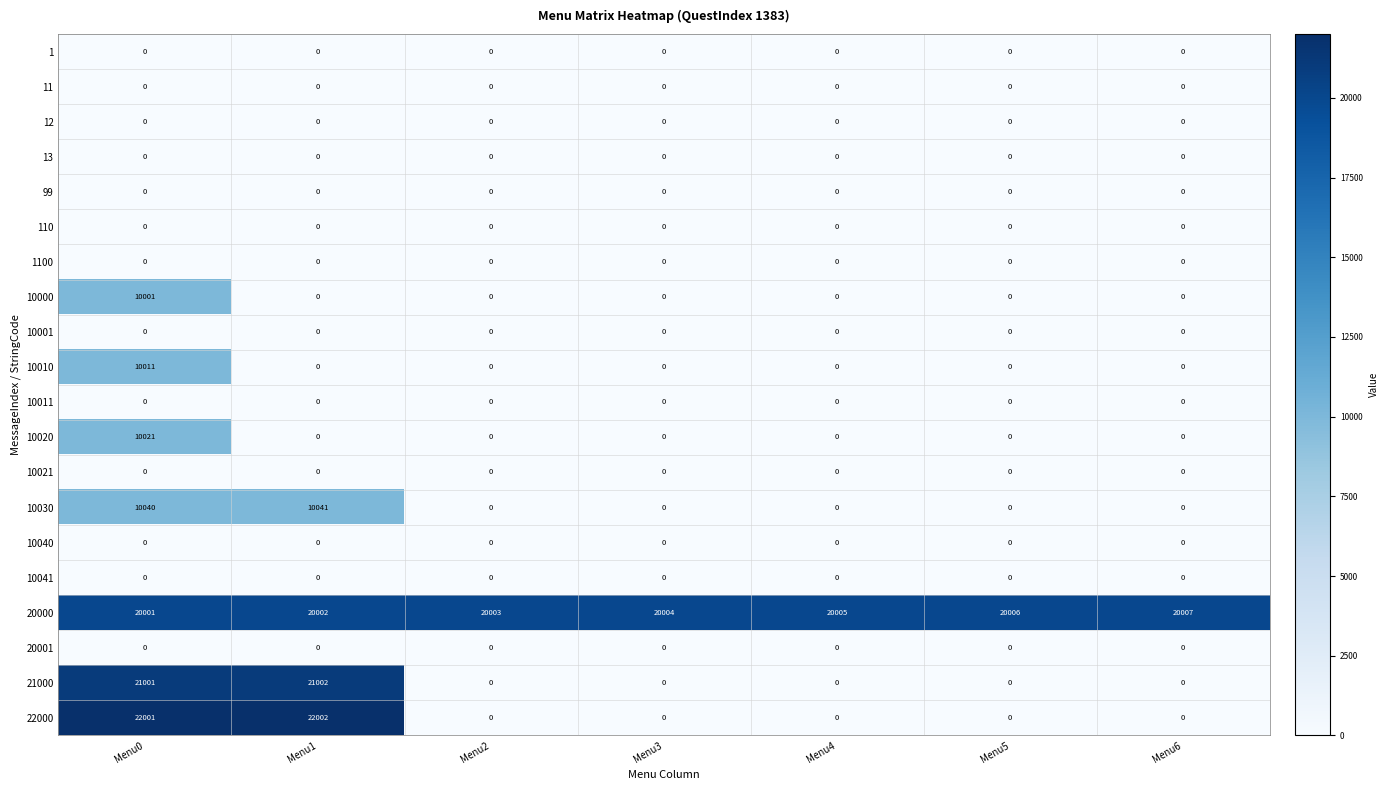

Which category has the highest value across all series?

Menu1